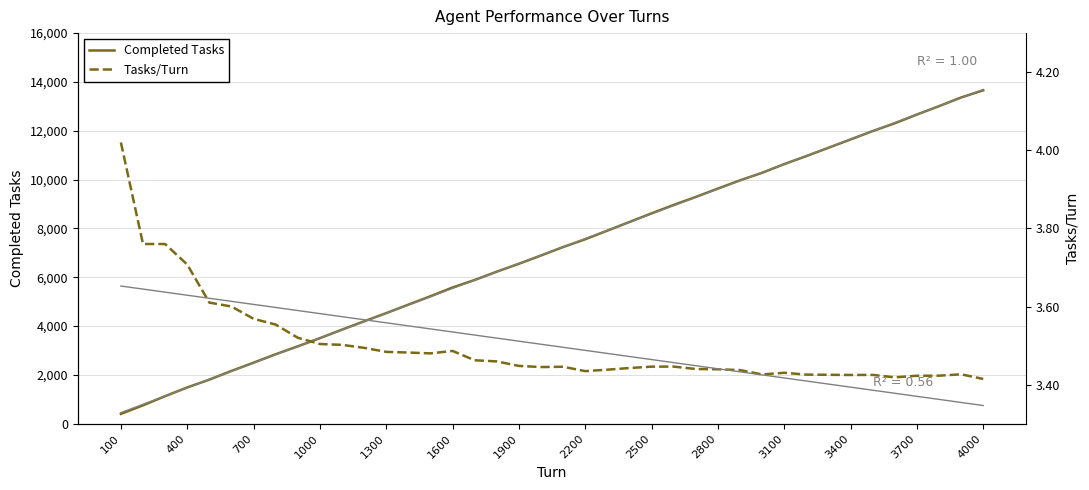

How many lines are shown in the chart?

2